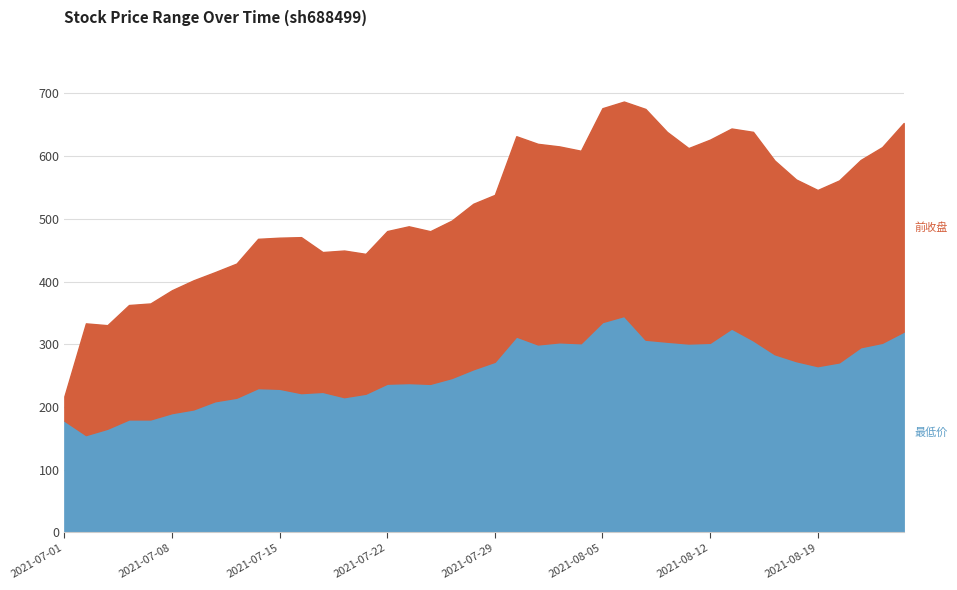

How many data points in 最低价 are above 265?

19